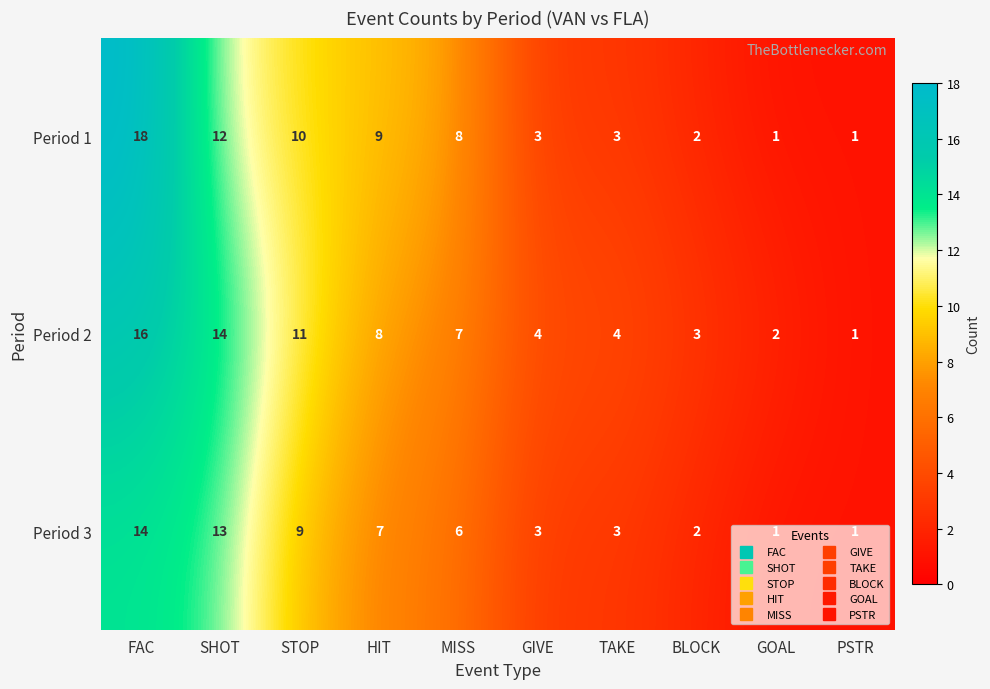

List the series in order of their peak value, highest first.

Period 1, Period 2, Period 3